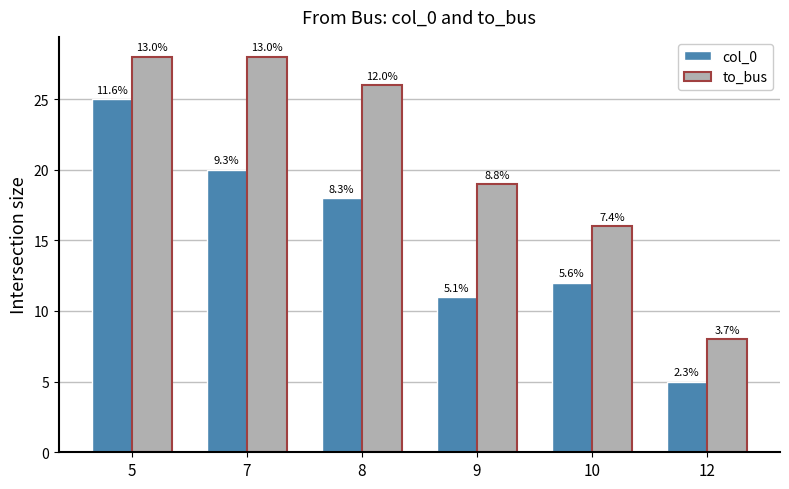

Does the chart contain stacked bars?

No